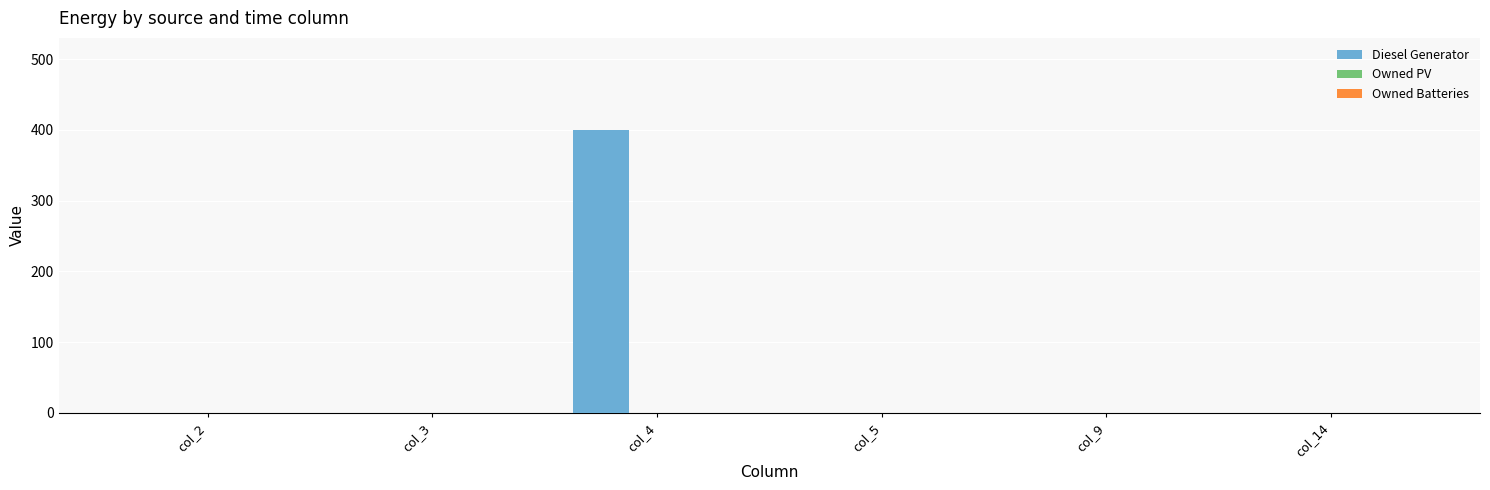

At which category does the chart reach its peak across all series?

col_4